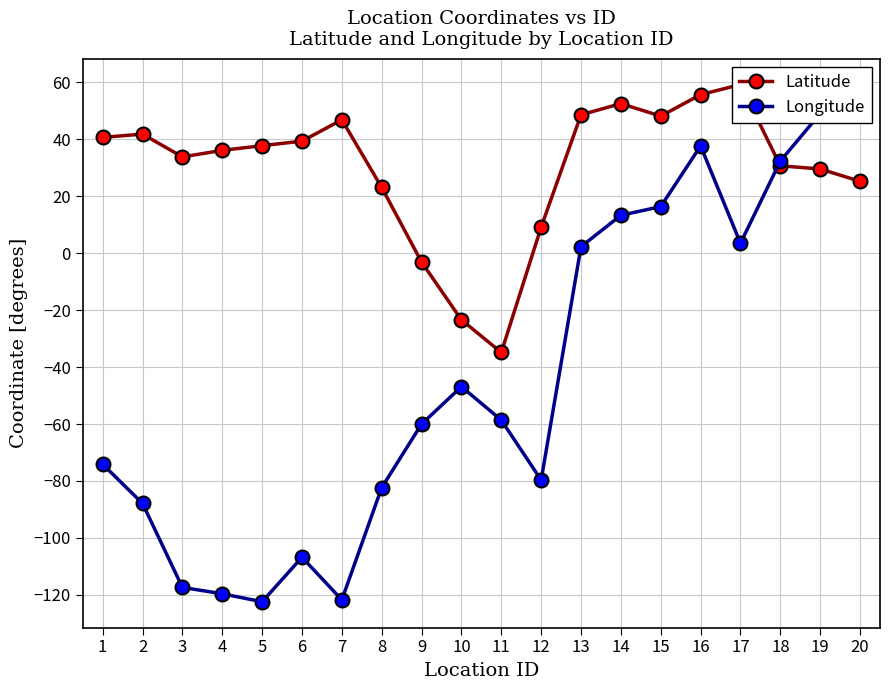

After their last crossing, which series has the higher values: Latitude or Longitude?

Longitude